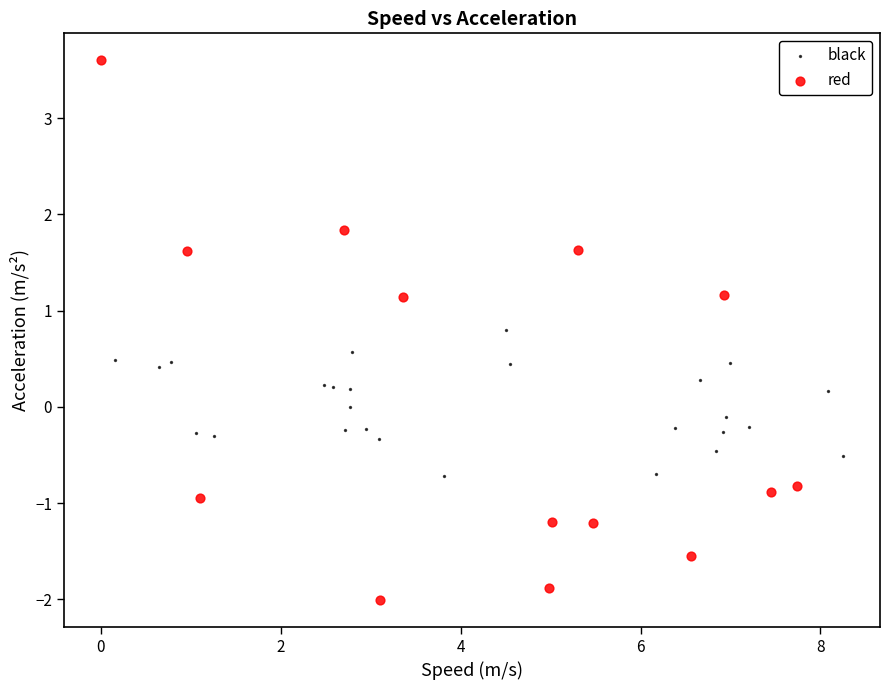

Which series reaches the minimum Y coordinate?

red